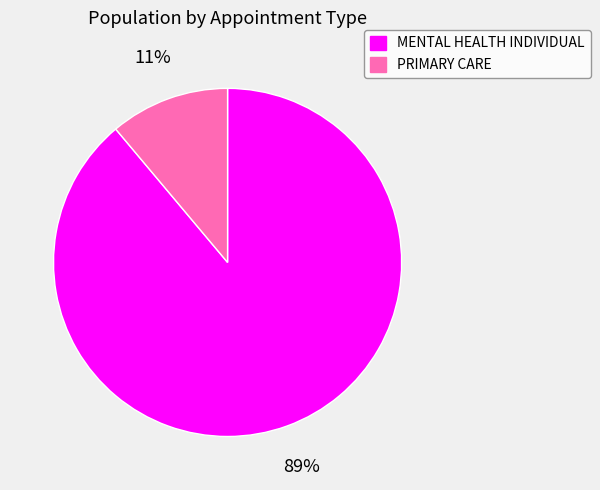

Is the sum of PRIMARY CARE and MENTAL HEALTH INDIVIDUAL greater than half?

Yes